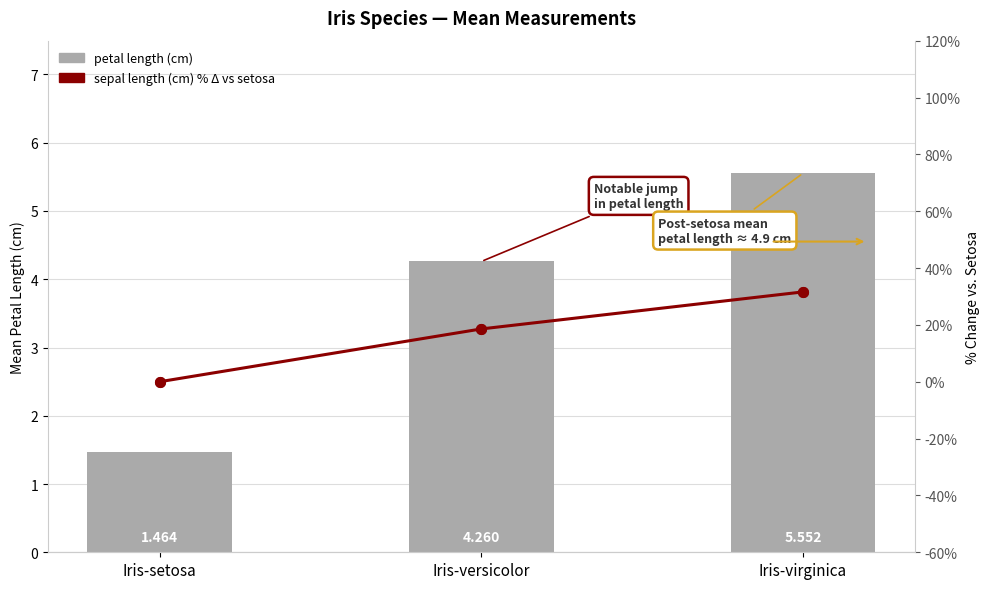

What is the total value across all series at Iris-setosa?

1.5